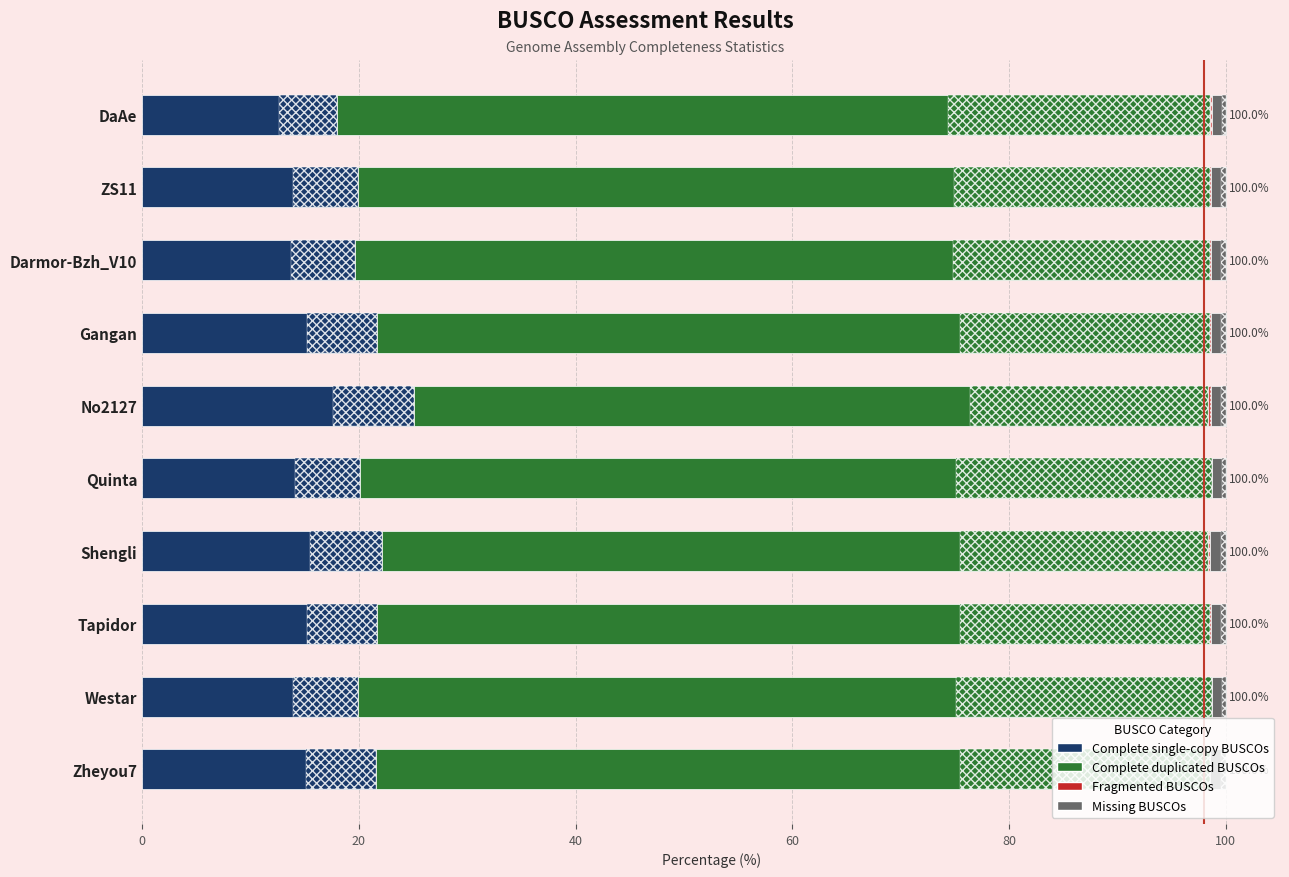

What is the sum of all Missing BUSCOs values?

13.9